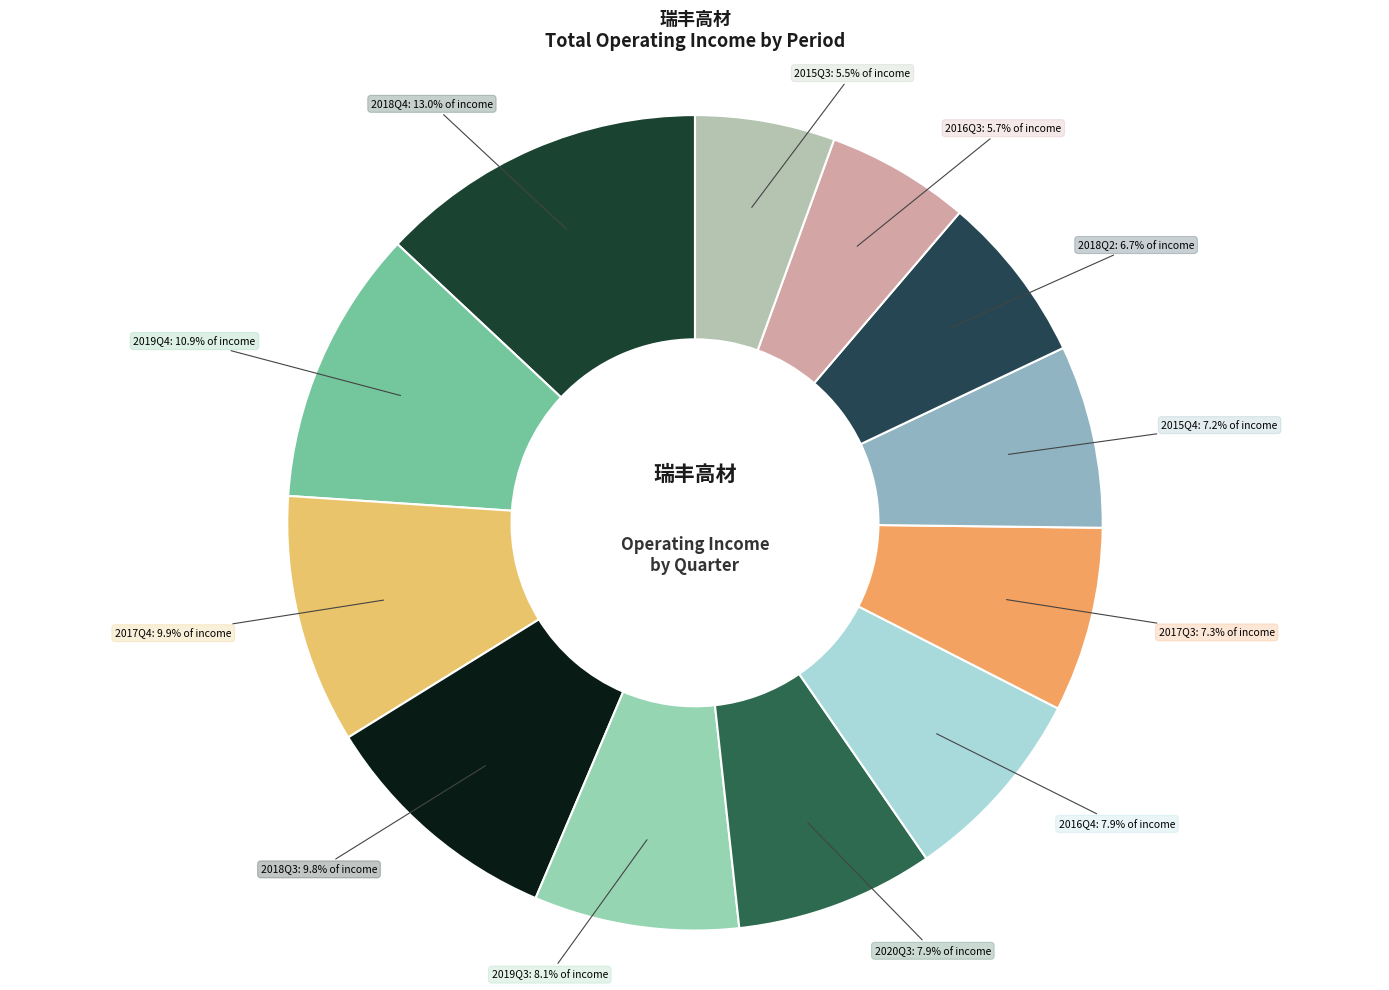

What is the ratio of the value at 2015Q3 to the value at 2017Q4?

0.6